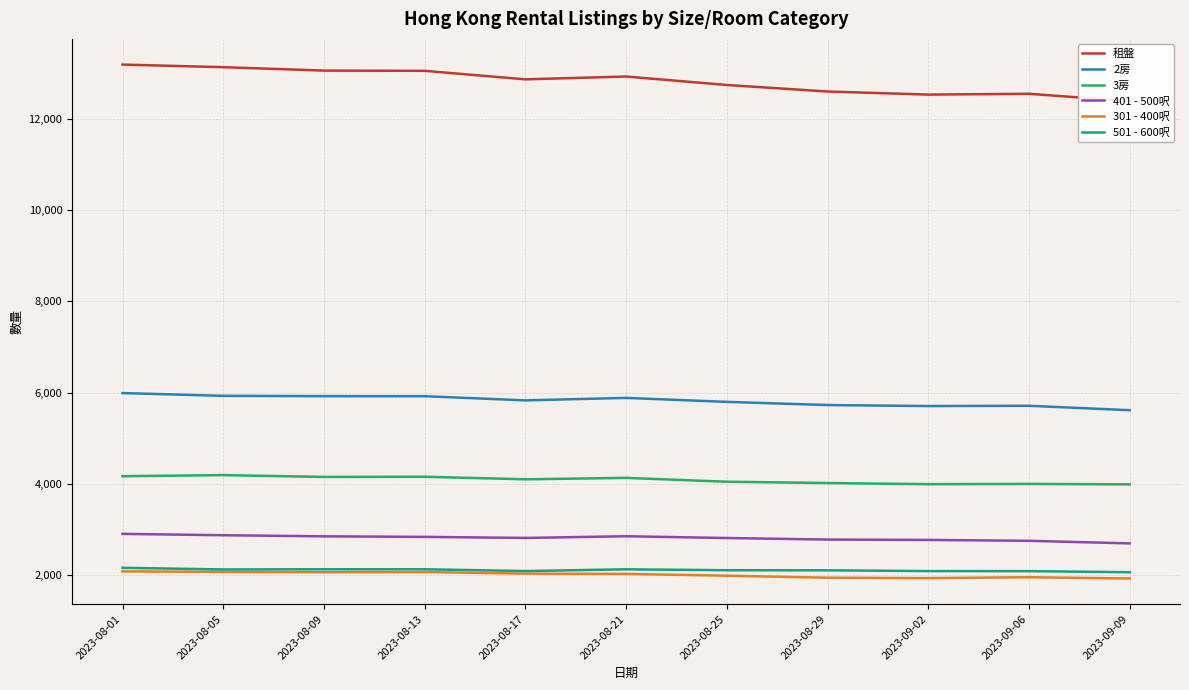

Where is the first local maximum for 501 - 600呎?

2023-08-21